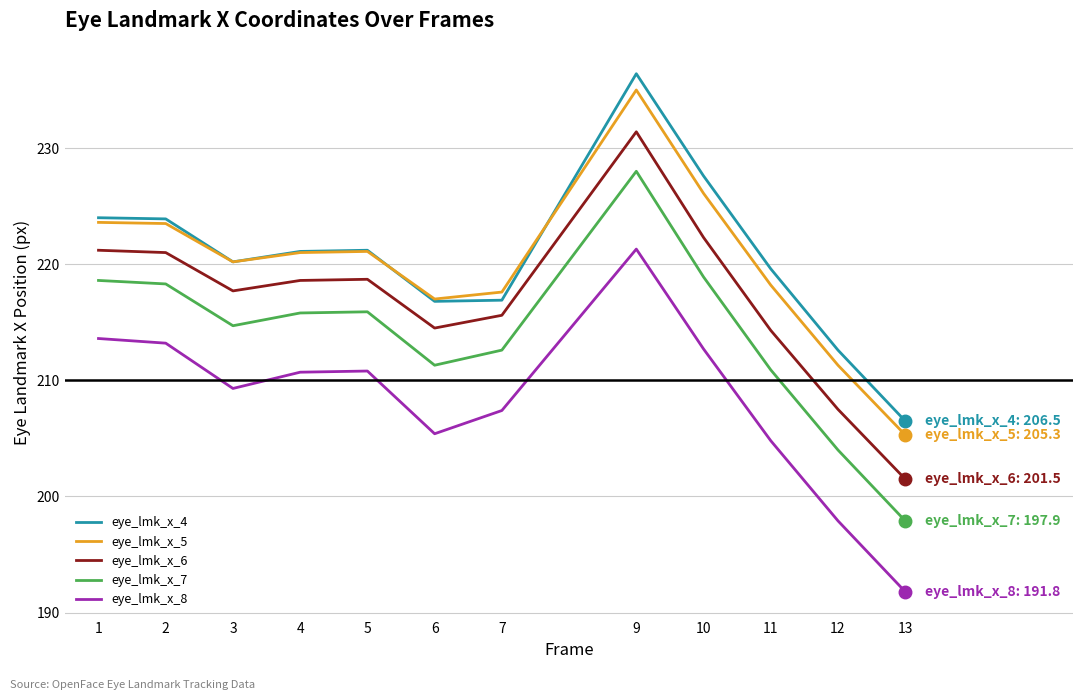

True or false: eye_lmk_x_5 and eye_lmk_x_7 intersect in this chart.

False